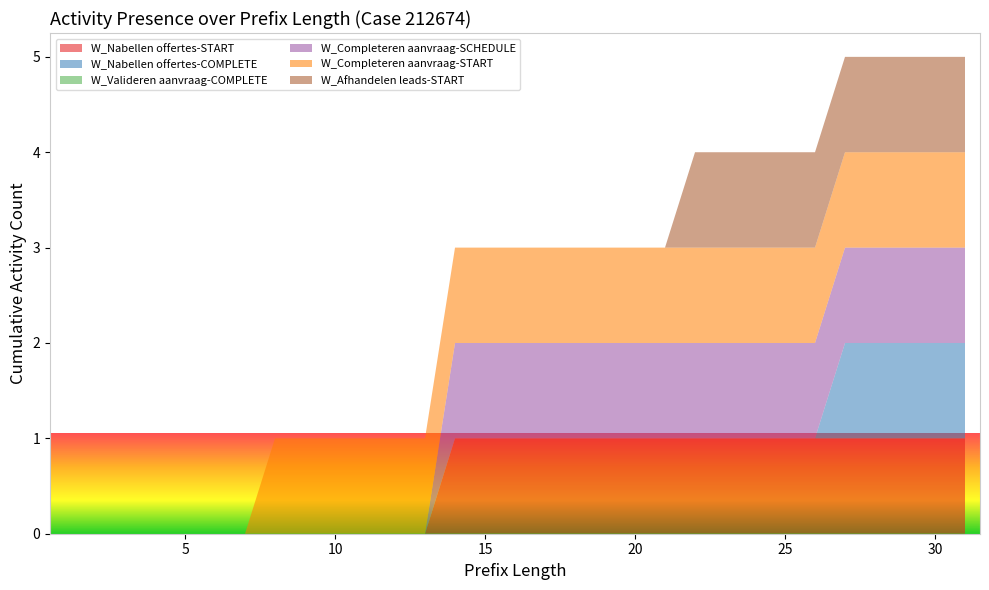

Reading right to left, what are all the values shown in this chart?

W_Nabellen offertes-START: 31=1	30=1	29=1	28=1	27=1	26=1	25=1	24=1	23=1	22=1	21=1	20=1	19=1	18=1	17=1	16=1	15=1	14=1	13=0	12=0	11=0	10=0	9=0	8=0	7=0	6=0	5=0	4=0	3=0	2=0	1=0
W_Nabellen offertes-COMPLETE: 31=1	30=1	29=1	28=1	27=1	26=0	25=0	24=0	23=0	22=0	21=0	20=0	19=0	18=0	17=0	16=0	15=0	14=0	13=0	12=0	11=0	10=0	9=0	8=0	7=0	6=0	5=0	4=0	3=0	2=0	1=0
W_Valideren aanvraag-COMPLETE: 31=0	30=0	29=0	28=0	27=0	26=0	25=0	24=0	23=0	22=0	21=0	20=0	19=0	18=0	17=0	16=0	15=0	14=0	13=0	12=0	11=0	10=0	9=0	8=0	7=0	6=0	5=0	4=0	3=0	2=0	1=0
W_Completeren aanvraag-SCHEDULE: 31=1	30=1	29=1	28=1	27=1	26=1	25=1	24=1	23=1	22=1	21=1	20=1	19=1	18=1	17=1	16=1	15=1	14=1	13=0	12=0	11=0	10=0	9=0	8=0	7=0	6=0	5=0	4=0	3=0	2=0	1=0
W_Completeren aanvraag-START: 31=1	30=1	29=1	28=1	27=1	26=1	25=1	24=1	23=1	22=1	21=1	20=1	19=1	18=1	17=1	16=1	15=1	14=1	13=1	12=1	11=1	10=1	9=1	8=1	7=0	6=0	5=0	4=0	3=0	2=0	1=0
W_Afhandelen leads-START: 31=1	30=1	29=1	28=1	27=1	26=1	25=1	24=1	23=1	22=1	21=0	20=0	19=0	18=0	17=0	16=0	15=0	14=0	13=0	12=0	11=0	10=0	9=0	8=0	7=0	6=0	5=0	4=0	3=0	2=0	1=0